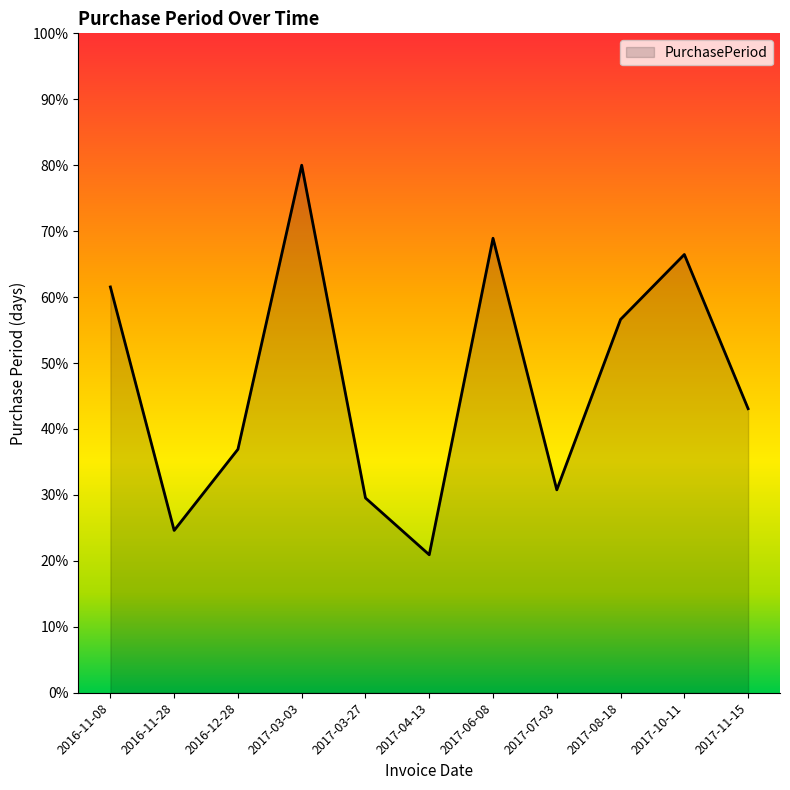

How many series are shown in this chart?

1